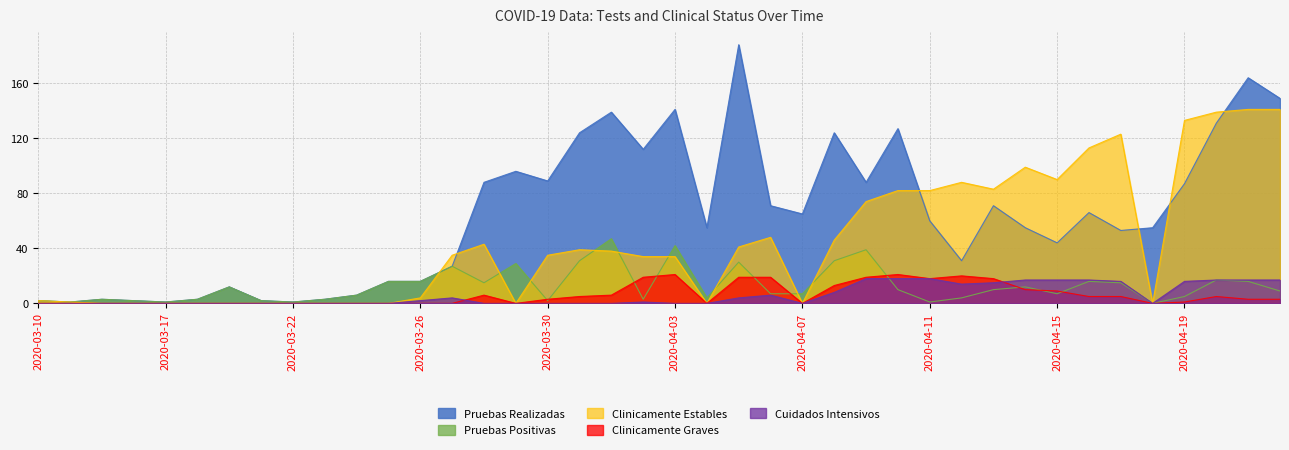

What is the difference between the maximum and minimum values in the Clinicamente Estables series?

141